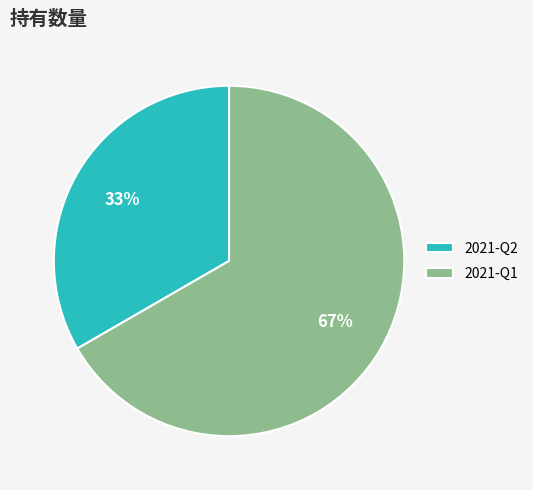

Is it true that 2021-Q2 is 33% of the pie?

True